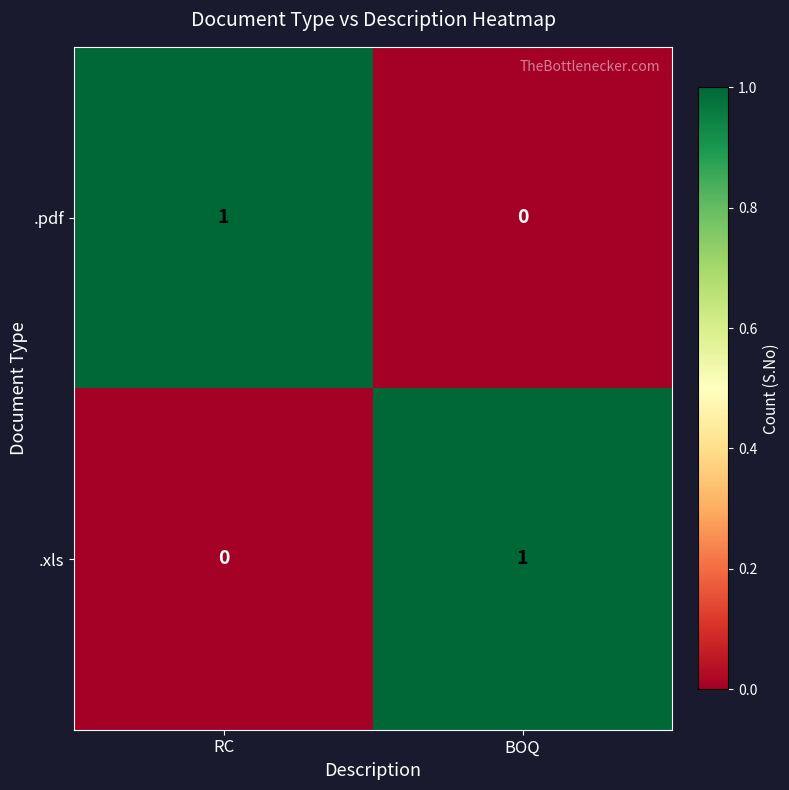

What is the spread (max minus min) of values at RC?

1